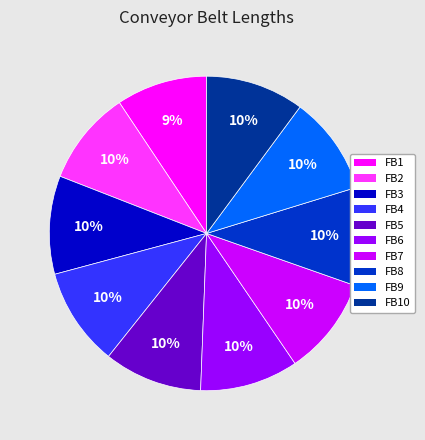

Count the number of slices in the pie.

10